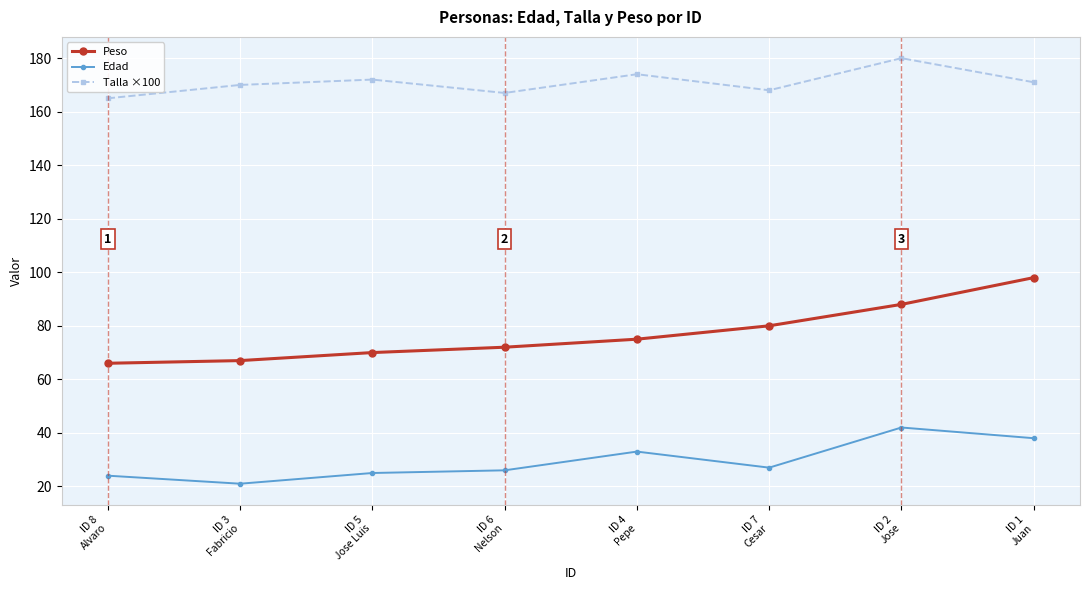

What are all the series names shown in the legend?

Peso, Edad, Talla ×100